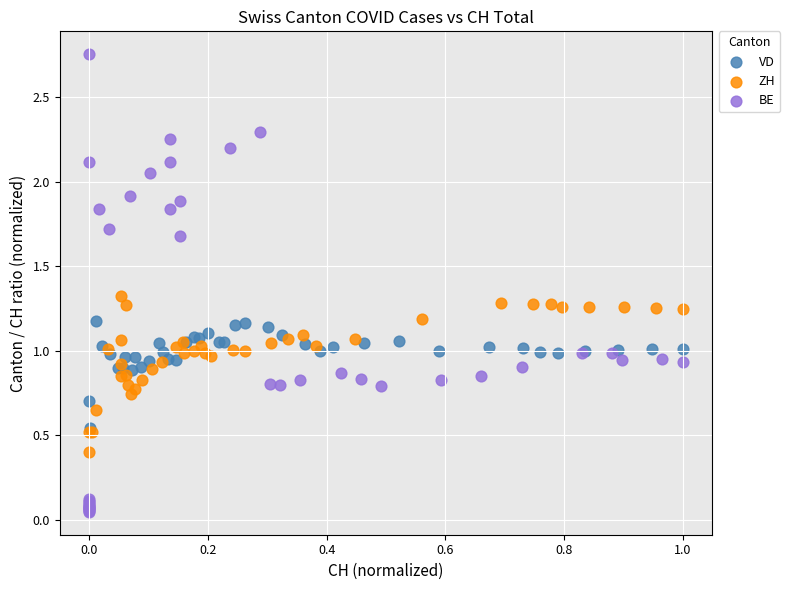

Which series contains the lowest Y value?

BE